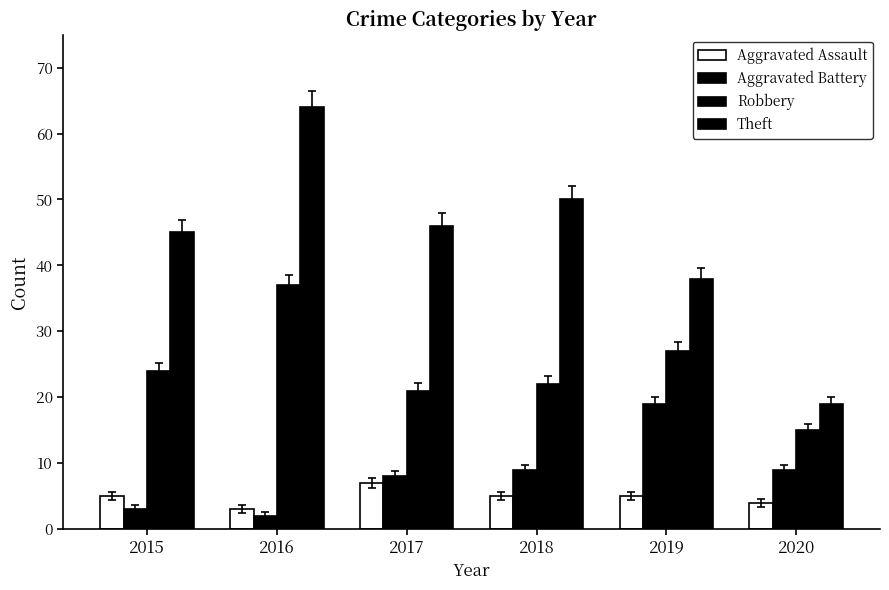

How many bars are there in total?

24